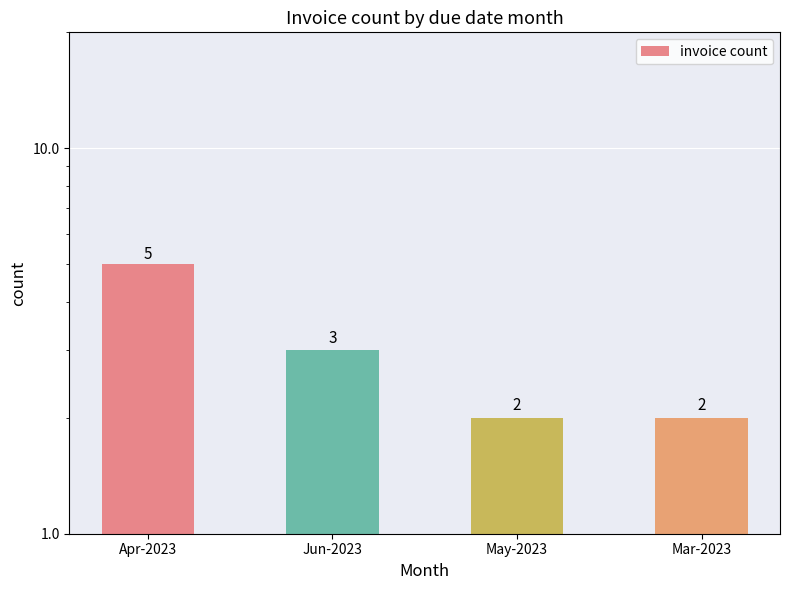

How many bars are there in total?

4